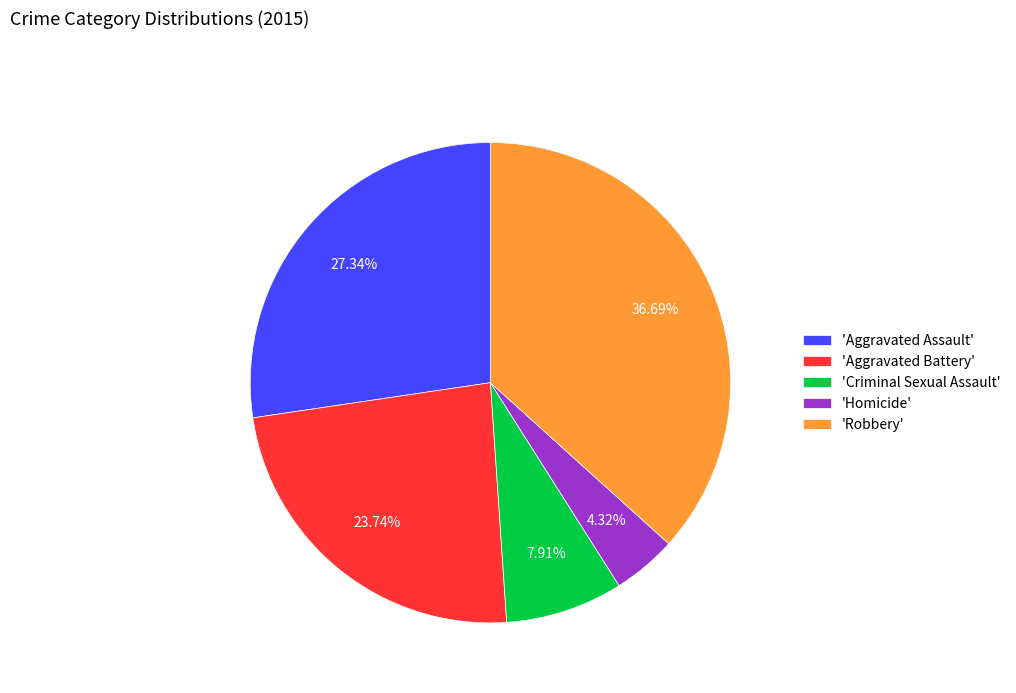

What is the ratio of the value at 'Criminal Sexual Assault' to the value at 'Aggravated Battery'?

0.3